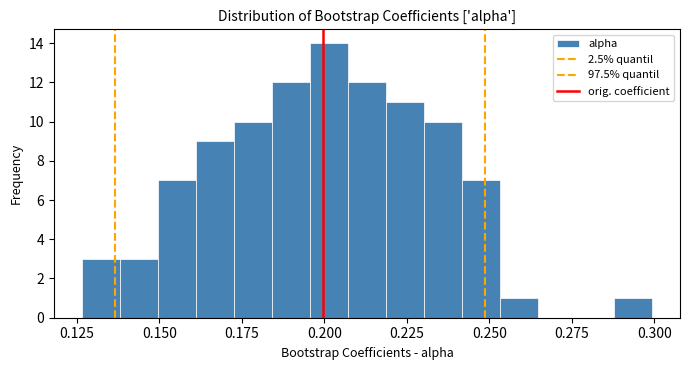

Read against the x-axis, roughly where is the centre of the tallest bar?

0.200